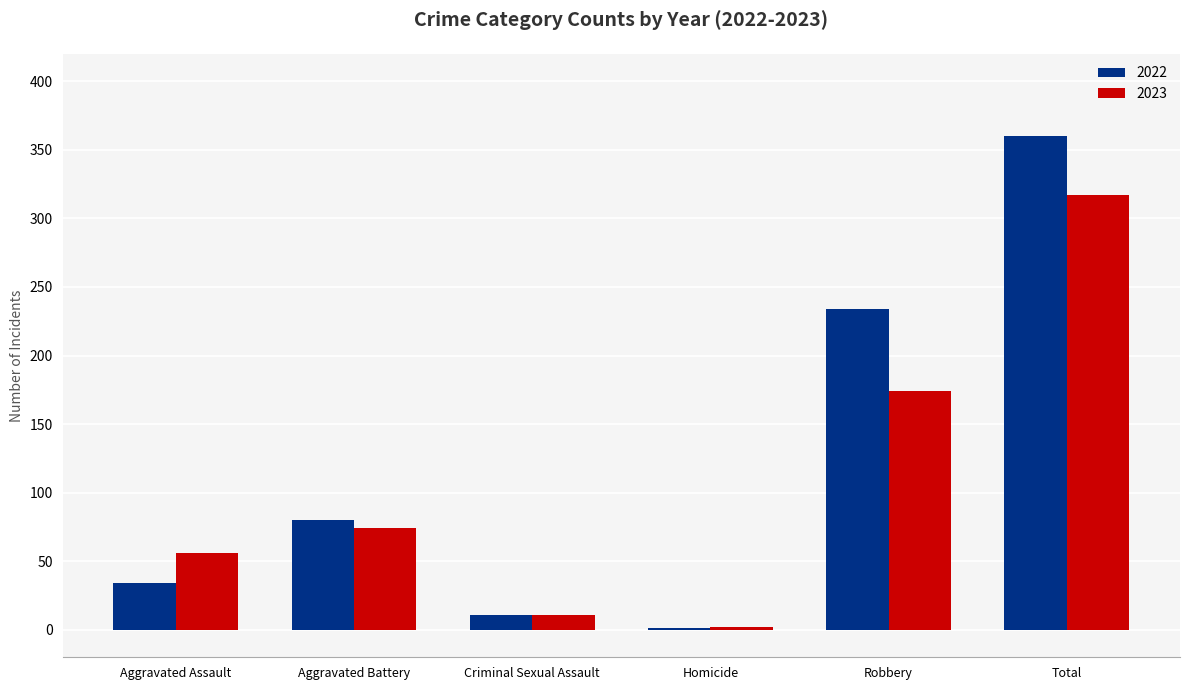

Are the bars grouped side by side (vs. stacked)?

Yes